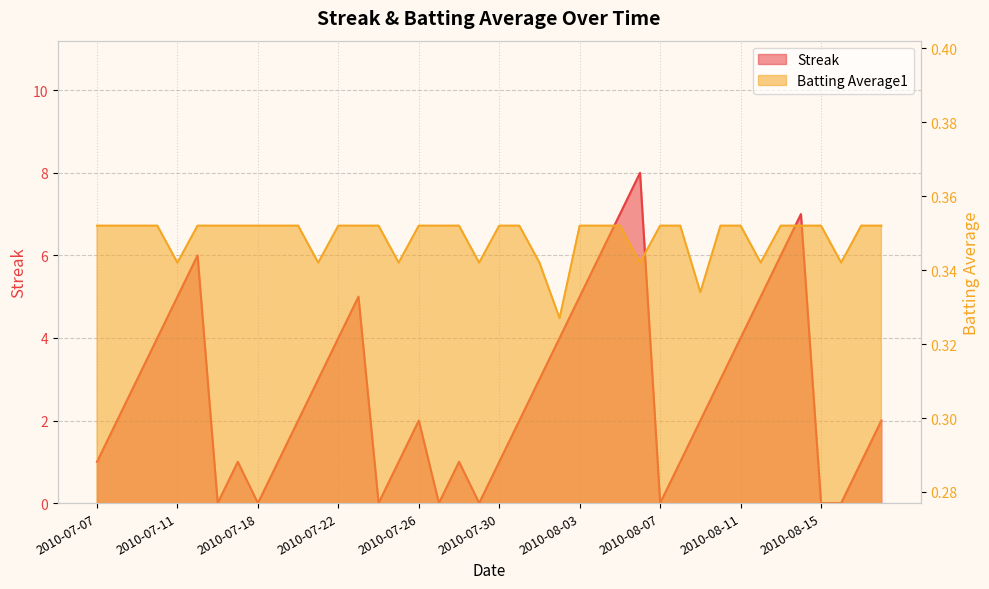

Reading left to right, transcribe all the data shown in this chart.

Streak: 2010-07-07=1.0	2010-07-08=2.0	2010-07-09=3.0	2010-07-10=4.0	2010-07-11=5.0	2010-07-15=6.0	2010-07-16=0.0	2010-07-17=1.0	2010-07-18=0.0	2010-07-19=1.0	2010-07-20=2.0	2010-07-21=3.0	2010-07-22=4.0	2010-07-23=5.0	2010-07-24=0.0	2010-07-25=1.0	2010-07-26=2.0	2010-07-27=0.0	2010-07-28=1.0	2010-07-29=0.0	2010-07-30=1.0	2010-07-31=2.0	2010-08-01=3.0	2010-08-02=4.0	2010-08-03=5.0	2010-08-04=6.0	2010-08-05=7.0	2010-08-06=8.0	2010-08-07=0.0	2010-08-08=1.0	2010-08-09=2.0	2010-08-10=3.0	2010-08-11=4.0	2010-08-12=5.0	2010-08-13=6.0	2010-08-14=7.0	2010-08-15=0.0	2010-08-16=0.0	2010-08-17=1.0	2010-08-18=2.0
Batting Average1: 2010-07-07=0.4	2010-07-08=0.4	2010-07-09=0.4	2010-07-10=0.4	2010-07-11=0.3	2010-07-15=0.4	2010-07-16=0.4	2010-07-17=0.4	2010-07-18=0.4	2010-07-19=0.4	2010-07-20=0.4	2010-07-21=0.3	2010-07-22=0.4	2010-07-23=0.4	2010-07-24=0.4	2010-07-25=0.3	2010-07-26=0.4	2010-07-27=0.4	2010-07-28=0.4	2010-07-29=0.3	2010-07-30=0.4	2010-07-31=0.4	2010-08-01=0.3	2010-08-02=0.3	2010-08-03=0.4	2010-08-04=0.4	2010-08-05=0.4	2010-08-06=0.3	2010-08-07=0.4	2010-08-08=0.4	2010-08-09=0.3	2010-08-10=0.4	2010-08-11=0.4	2010-08-12=0.3	2010-08-13=0.4	2010-08-14=0.4	2010-08-15=0.4	2010-08-16=0.3	2010-08-17=0.4	2010-08-18=0.4